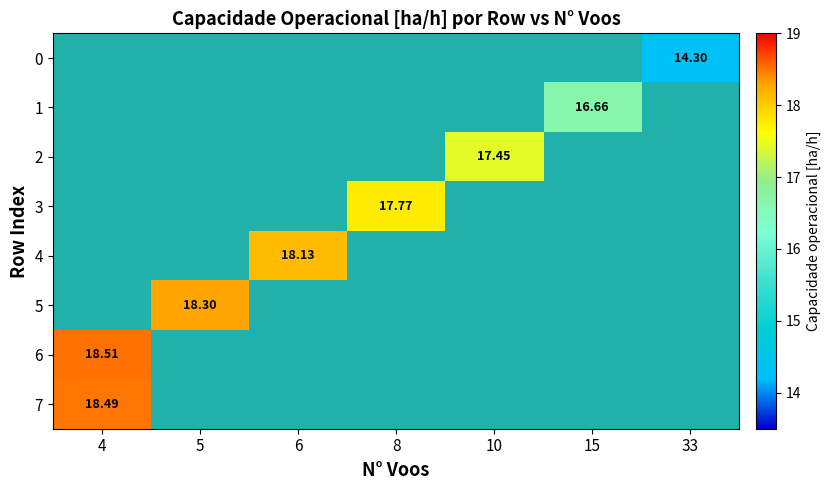

Which series has the widest spread of values?

row_6